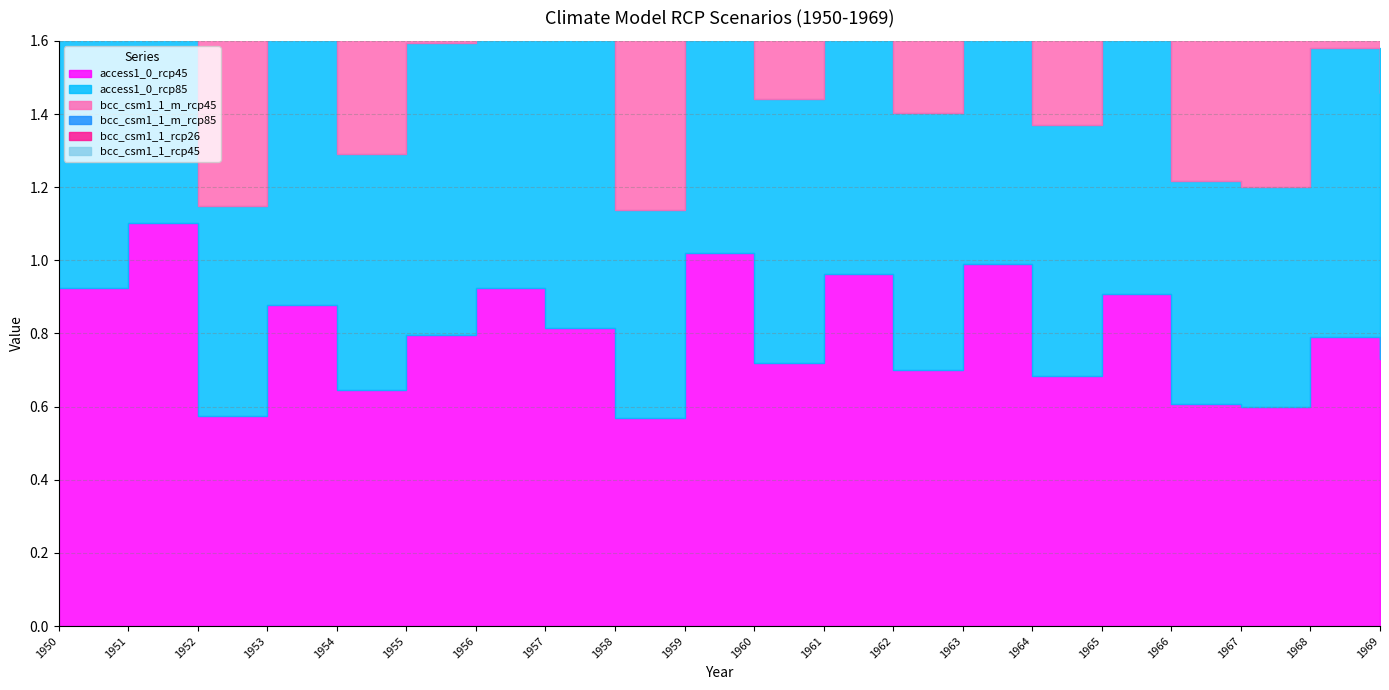

Which series has the widest spread of values?

bcc_csm1_1_m_rcp45